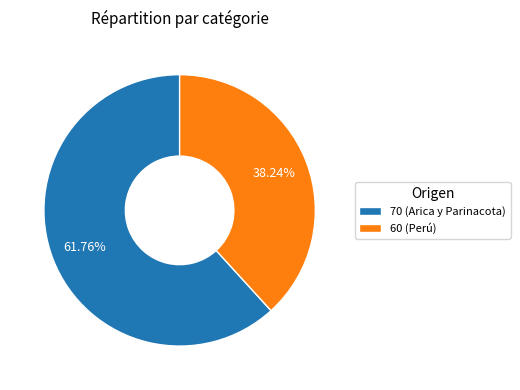

Does 70 (Arica y Parinacota) account for over 50% of the chart?

Yes